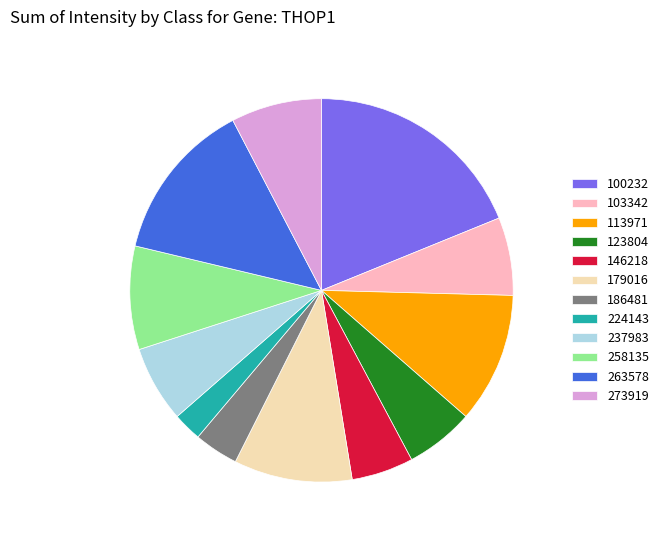

Is there a majority slice in this chart?

No